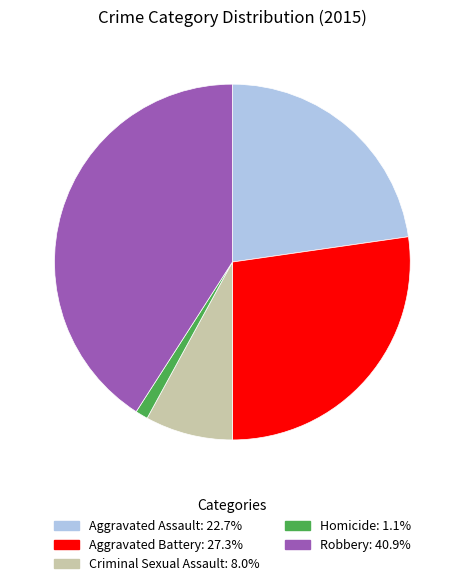

Does any single category account for the majority?

No